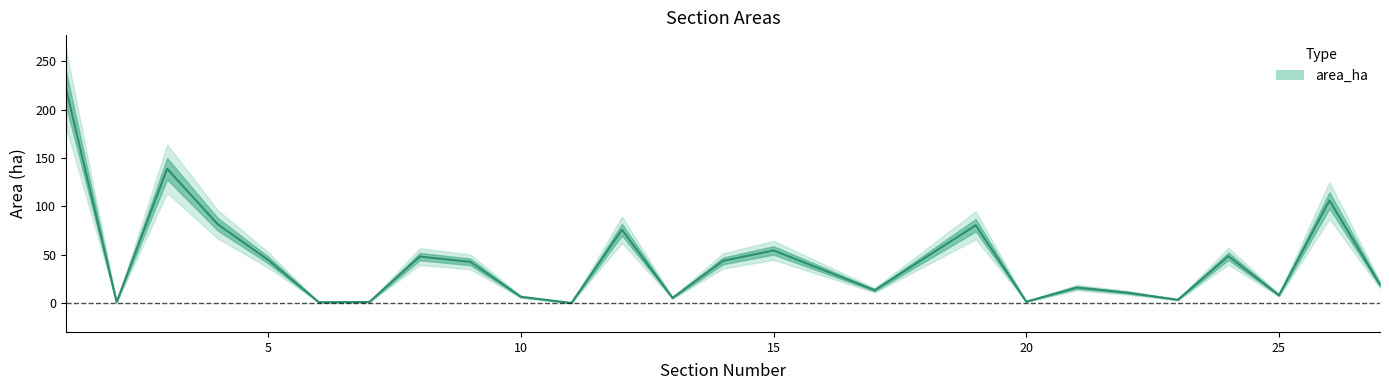

True or false: the data shows 81.5 at 4.

True